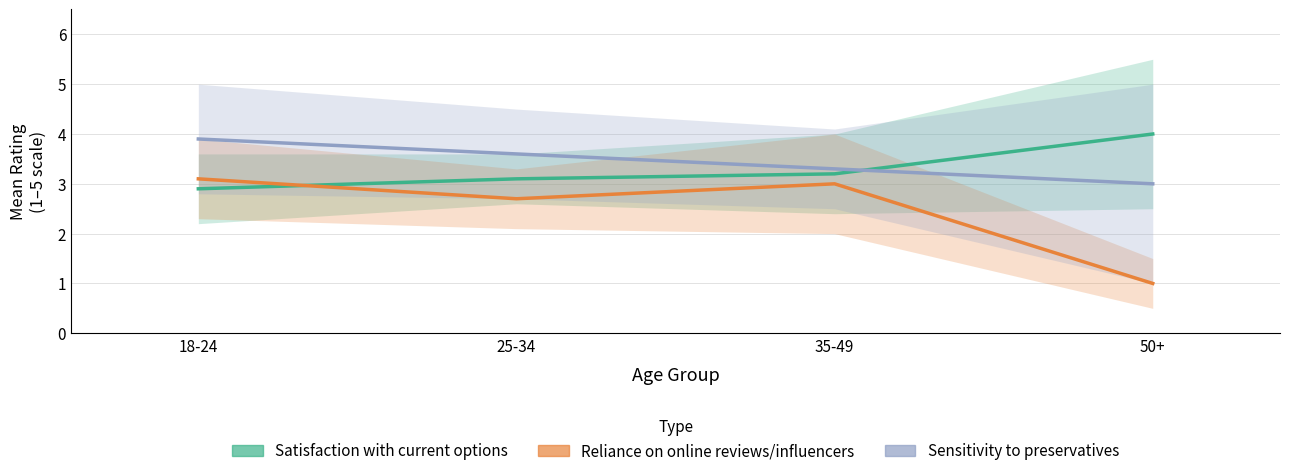

True or false: Satisfaction with current options and Sensitivity to preservatives intersect in this chart.

True